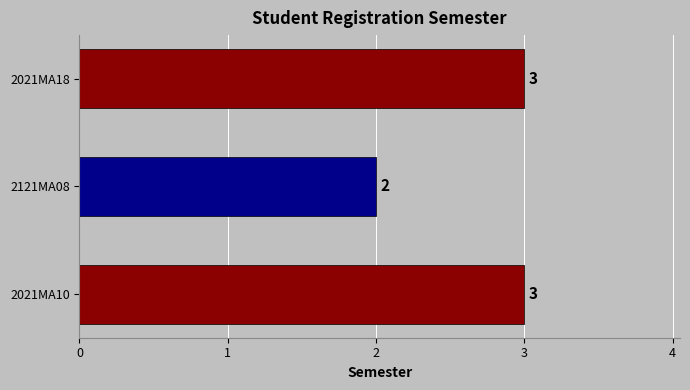

Is it true that the value at 2021MA10 is 3?

True